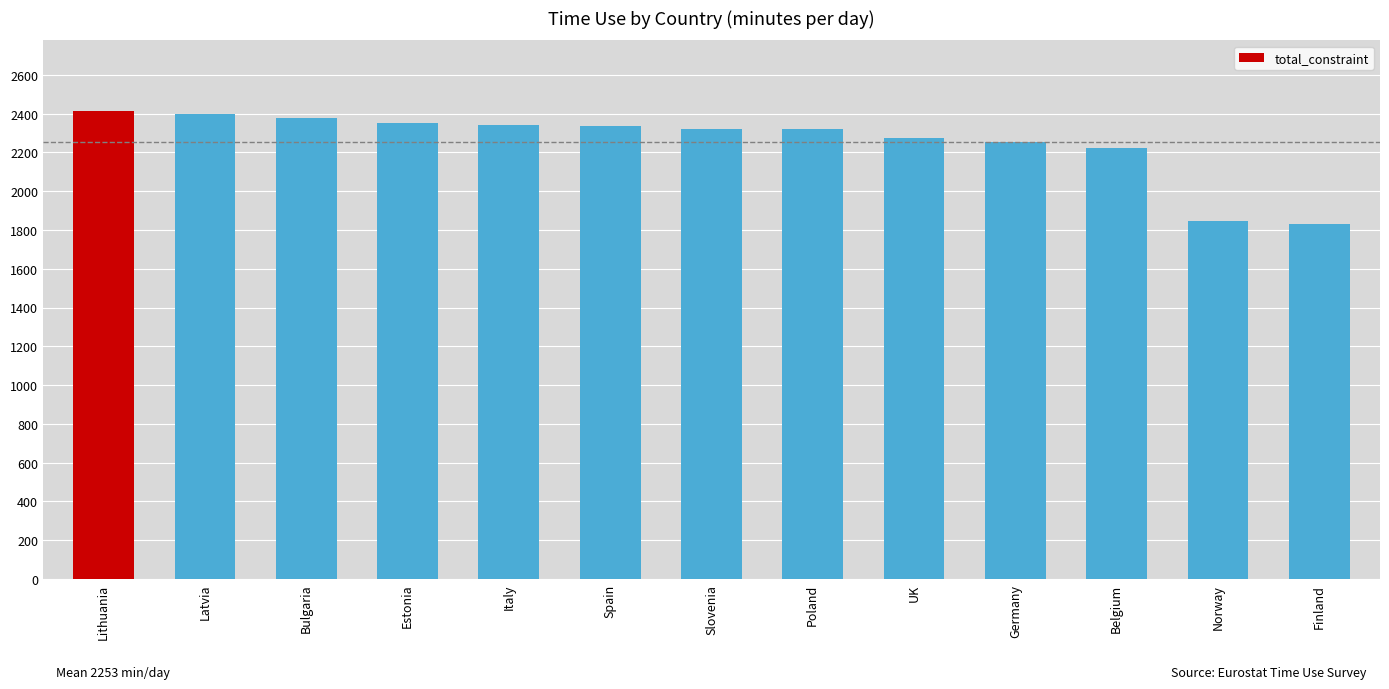

How many bars are there in total?

13